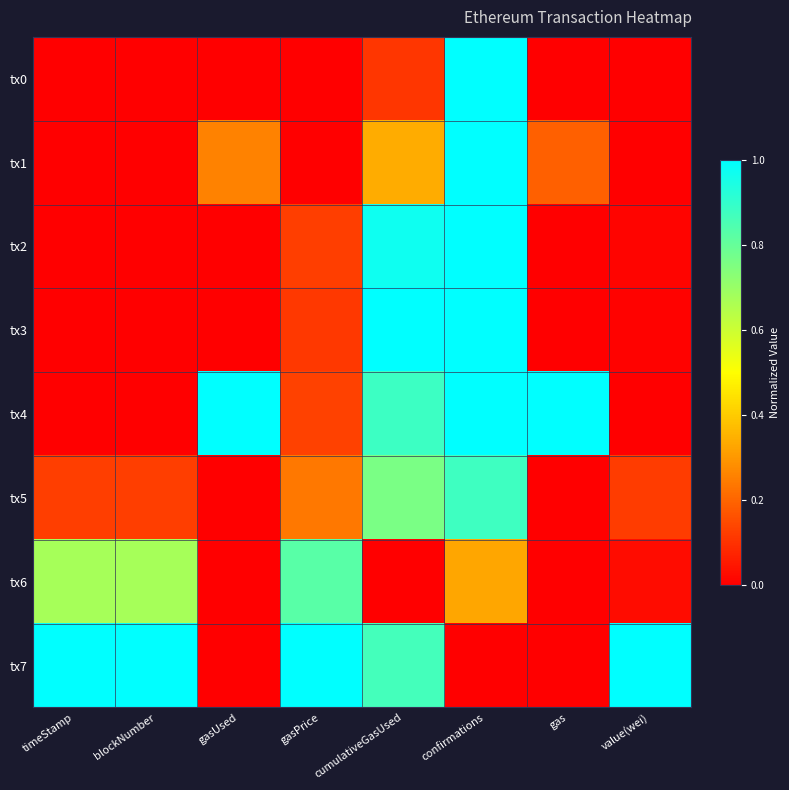

How many distinct data groups are displayed?

8